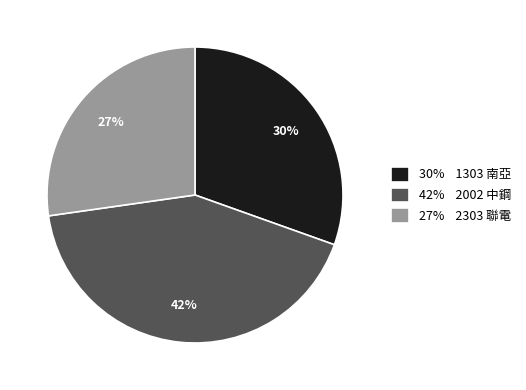

Between 30% 1303 南亞 and 42% 2002 中鋼, which is larger?

42% 2002 中鋼